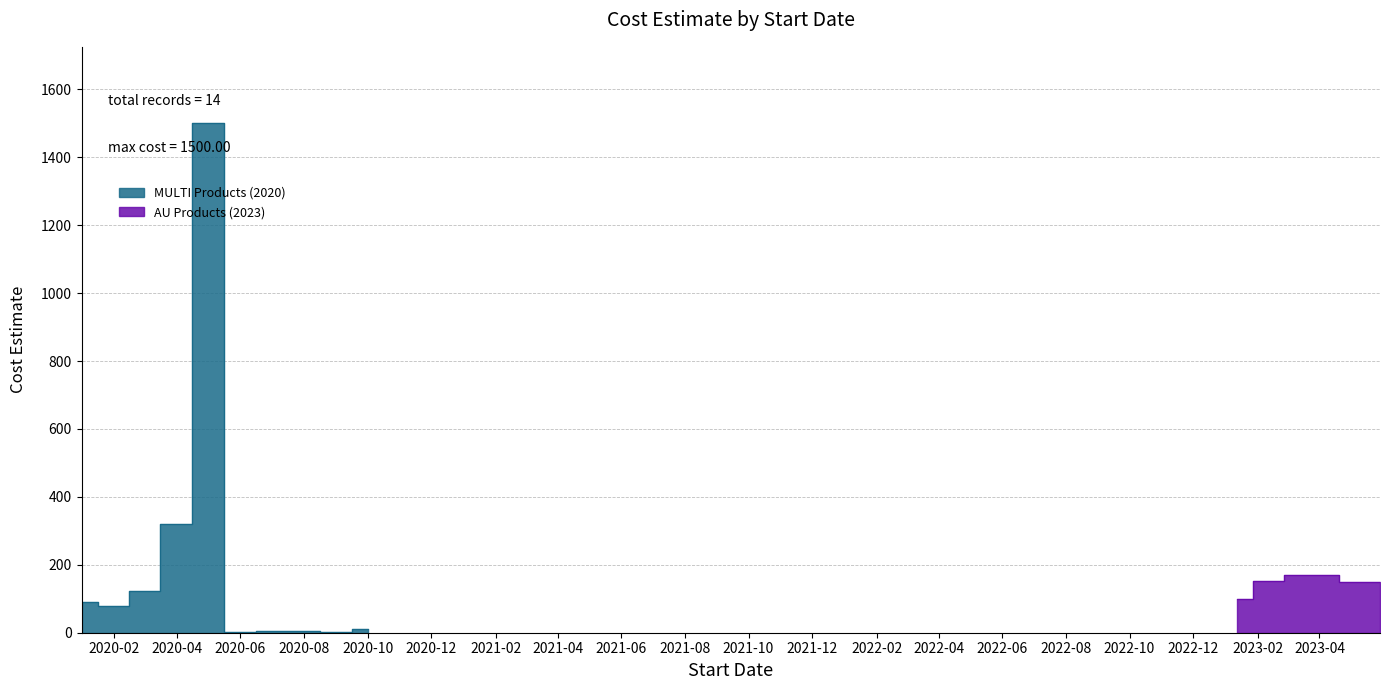

What is the change in value from 2020-03-01 to 2020-04-01?

+196.7